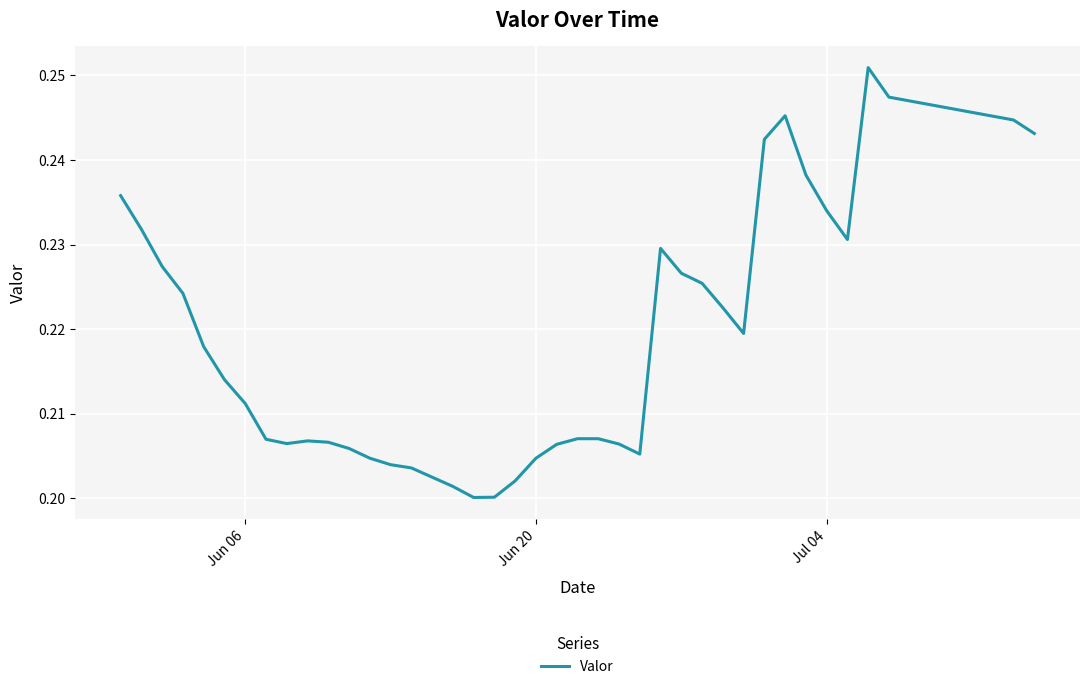

Count the values in the range 0 to 1.

39